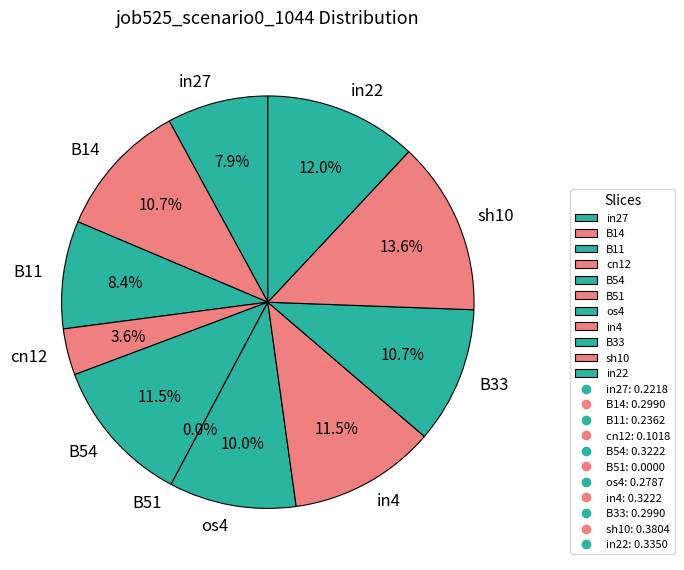

Count the number of slices in the pie.

11